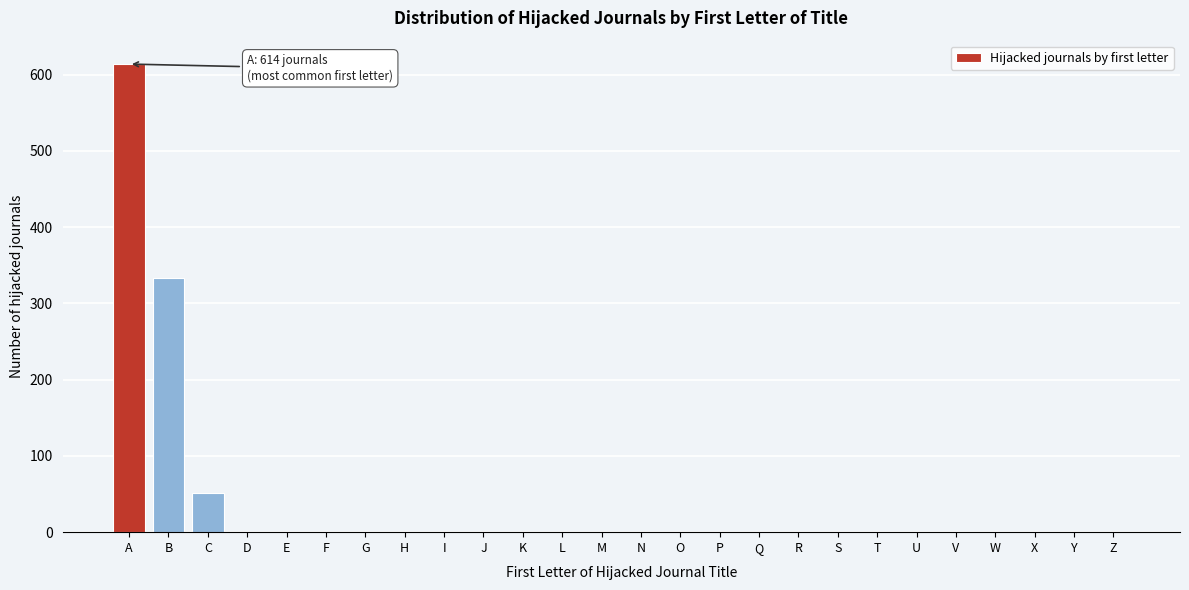

Reading left to right, list all the values displayed in this chart.

A=614	B=333	C=51	D=0	E=0	F=0	G=0	H=0	I=0	J=0	K=0	L=0	M=0	N=0	O=0	P=0	Q=0	R=0	S=0	T=0	U=0	V=0	W=0	X=0	Y=0	Z=0